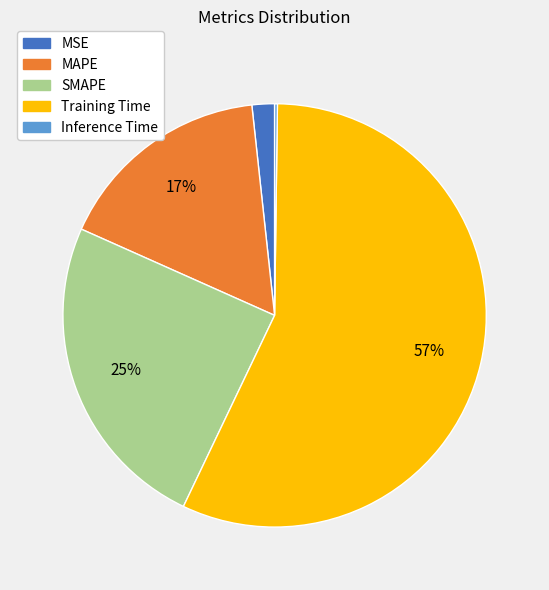

To the nearest percent, what is the average slice percentage?

20%